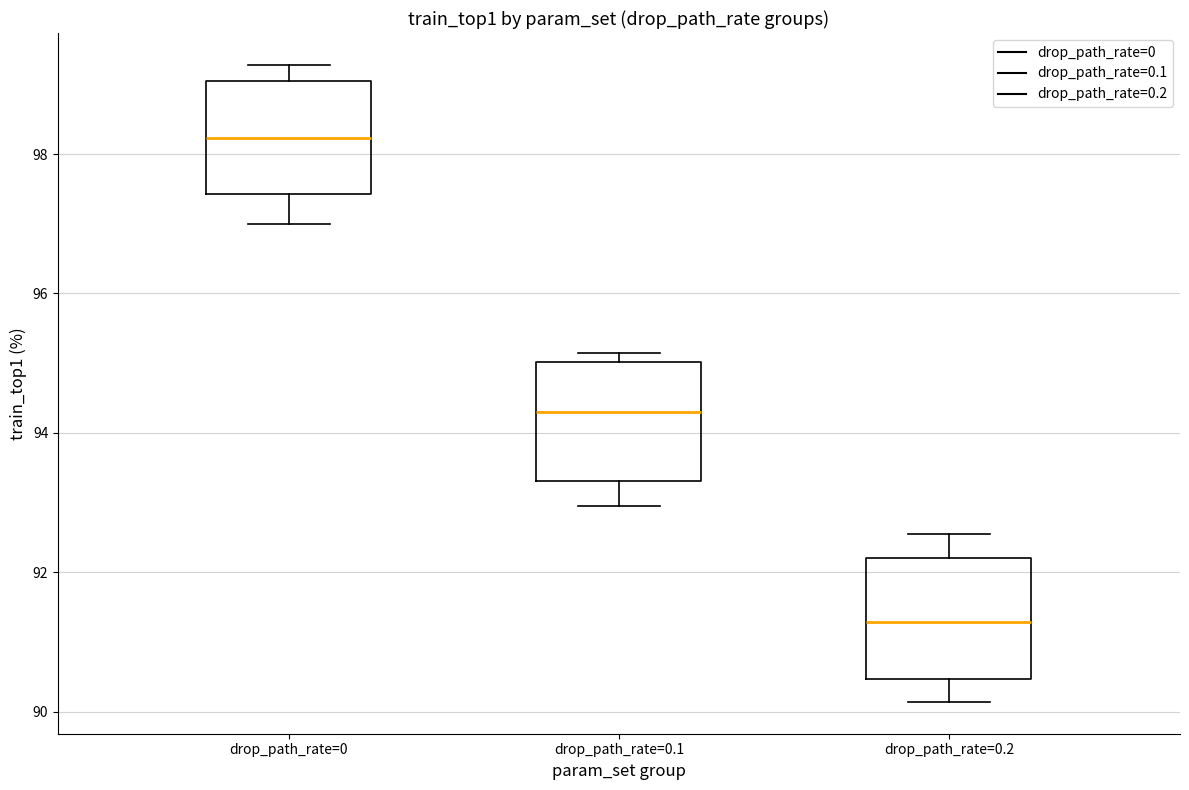

Which box's median line is the lowest?

drop_path_rate=0.2